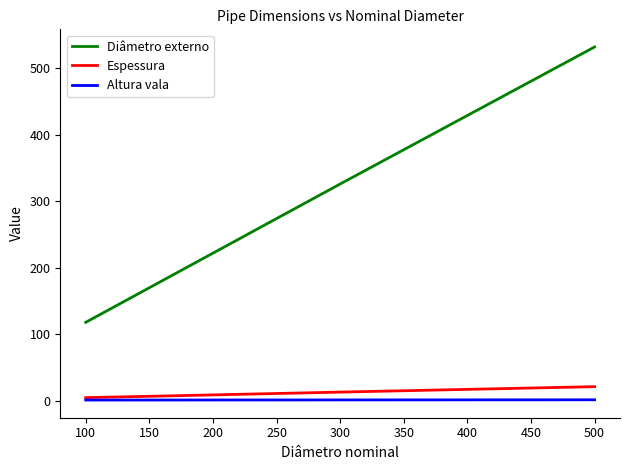

True or false: Altura vala and Diâmetro externo intersect in this chart.

False